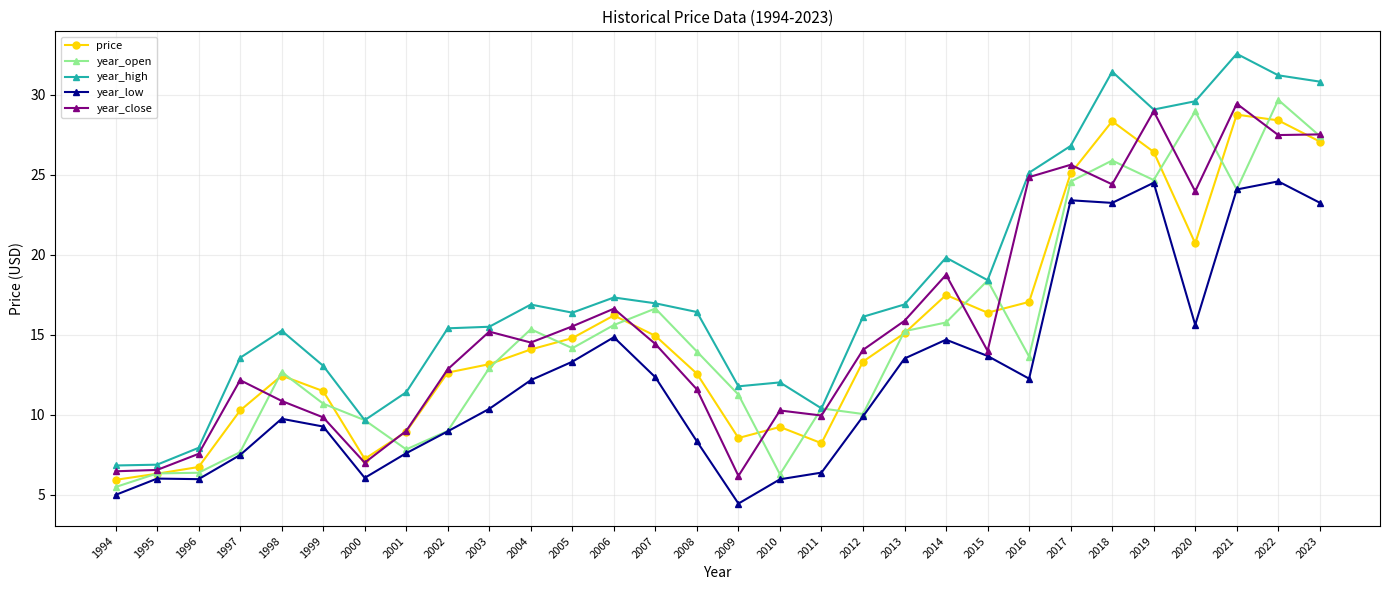

What are all the series names shown in the legend?

price, year_open, year_high, year_low, year_close